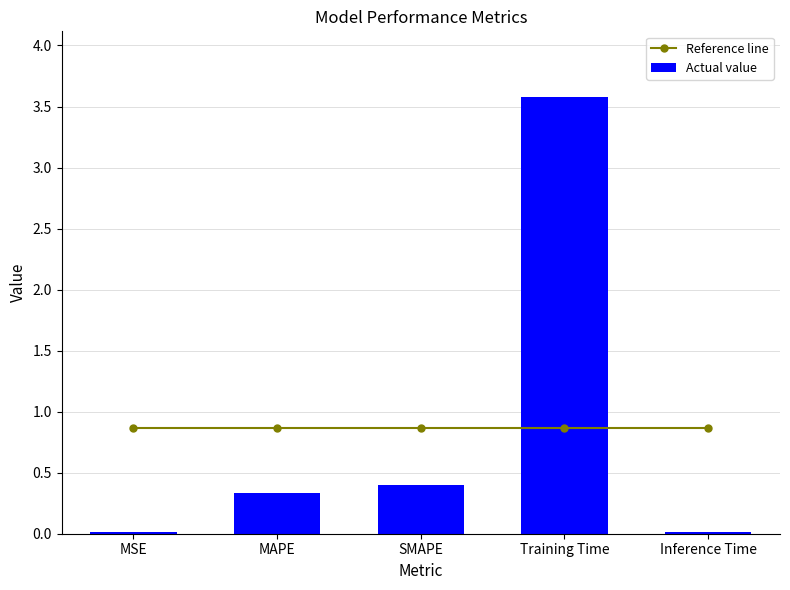

Where is Actual value nearest to the value 1?

SMAPE